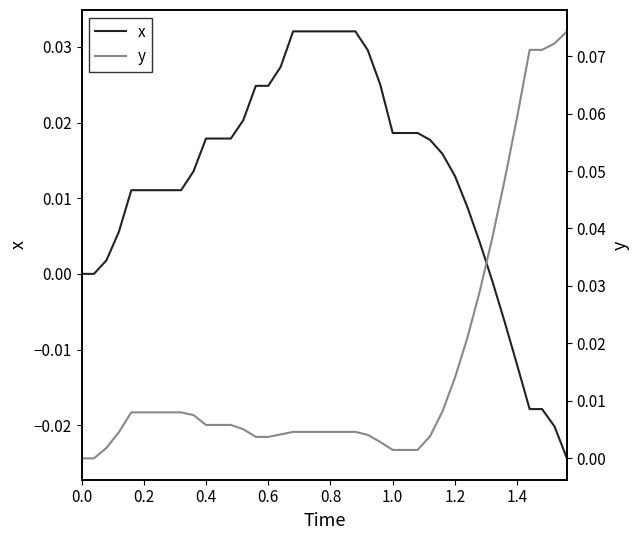

How many data points in x are less than 0?

7